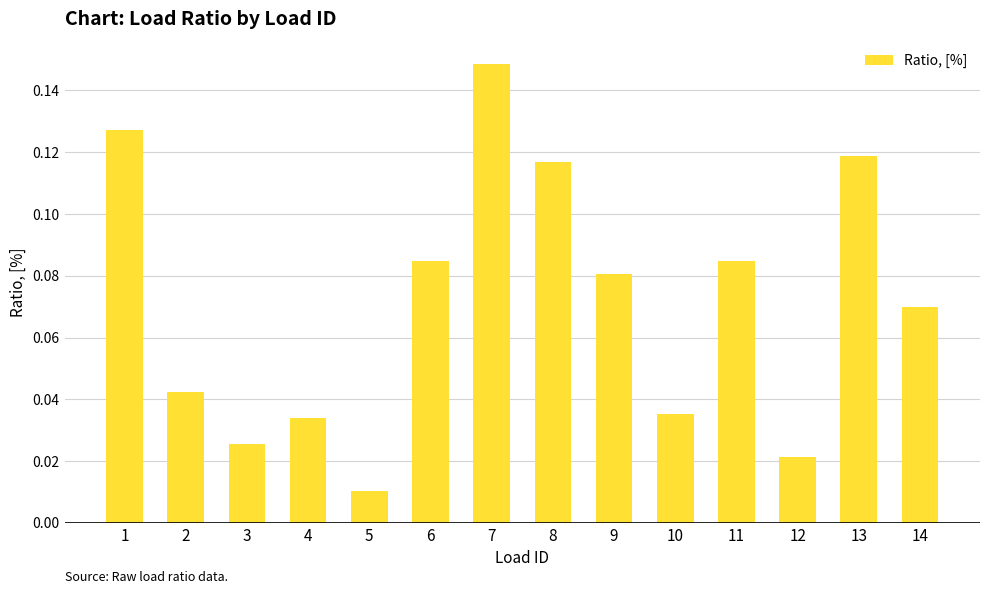

Are the bars grouped side by side (vs. stacked)?

No